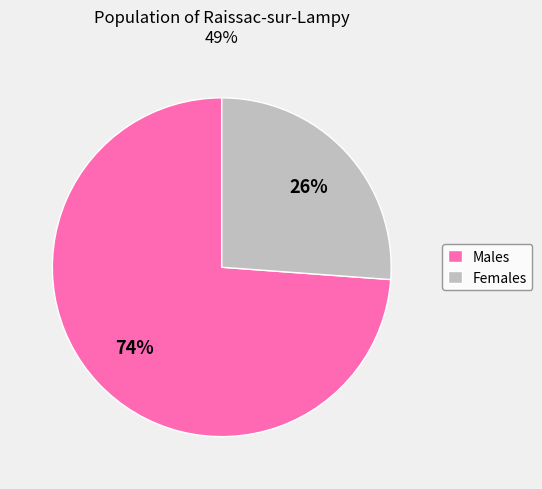

Approximately how many times larger is the value at Males compared to Females?

2.8